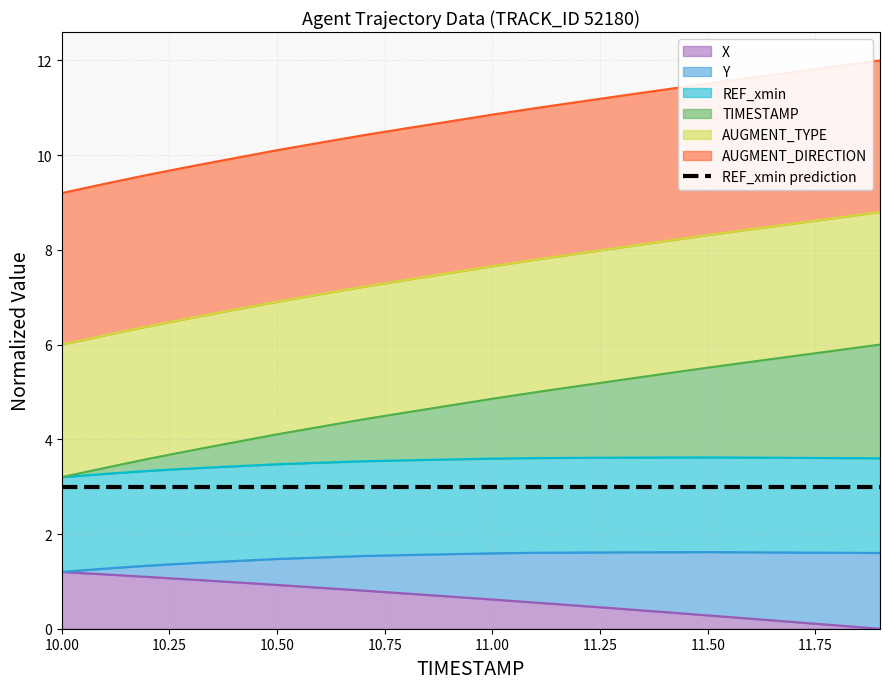

What position from the right is 10.2?

18